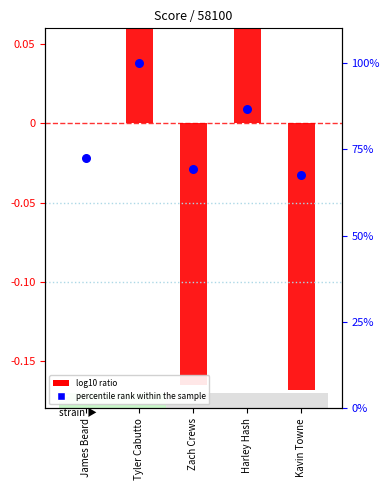

What is the total value across all series at Zach Crews?

69.1